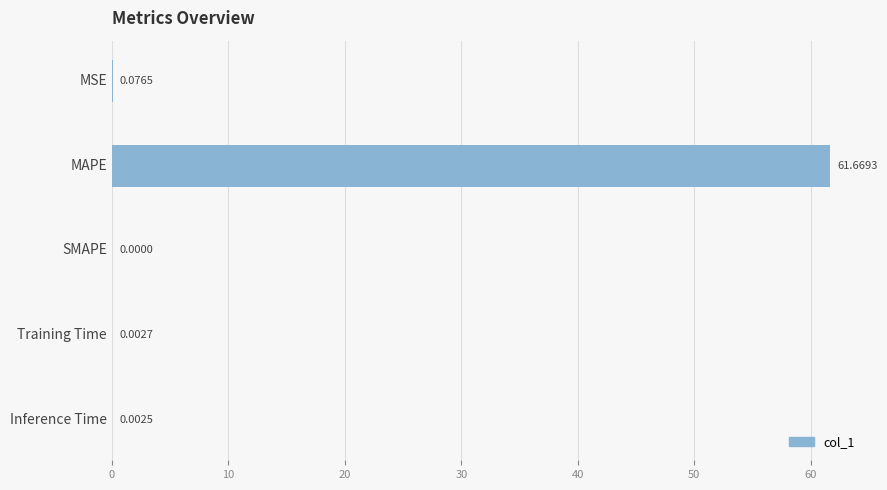

What is the sum of the values at MAPE and SMAPE?

61.7